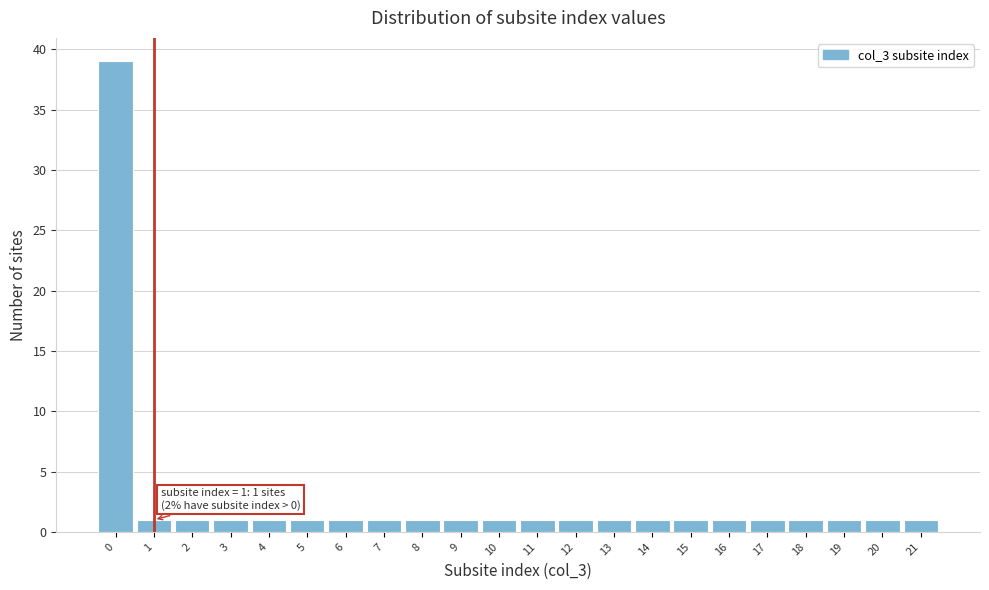

Reading left to right, what are all the values shown in this chart?

0=39	1=1	2=1	3=1	4=1	5=1	6=1	7=1	8=1	9=1	10=1	11=1	12=1	13=1	14=1	15=1	16=1	17=1	18=1	19=1	20=1	21=1